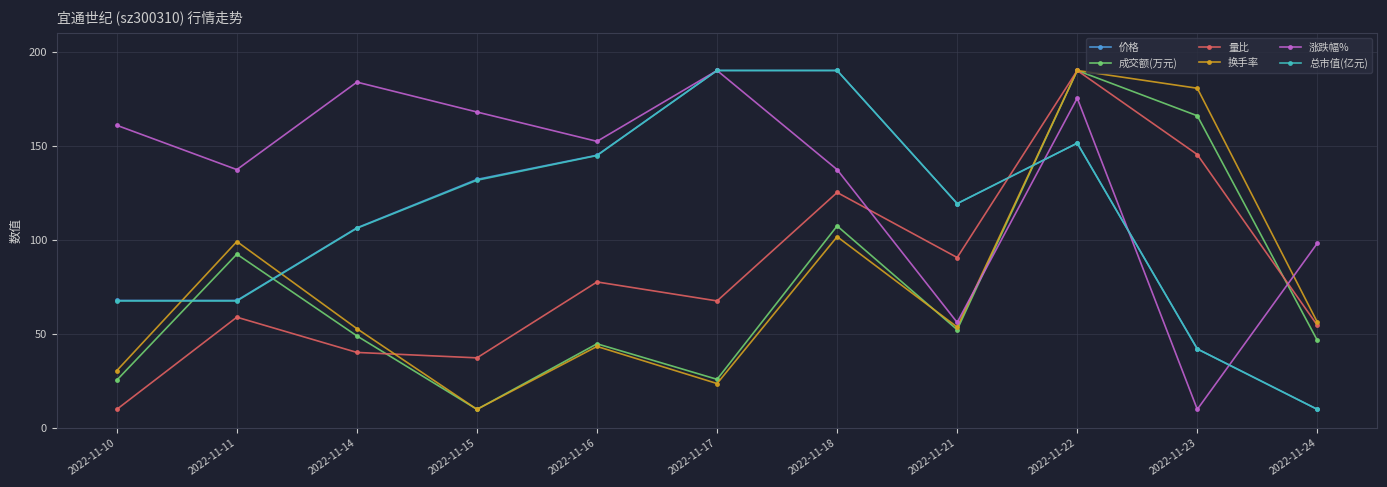

Which series ends up on top after the final intersection of 涨跌幅% and 成交额(万元)?

涨跌幅%